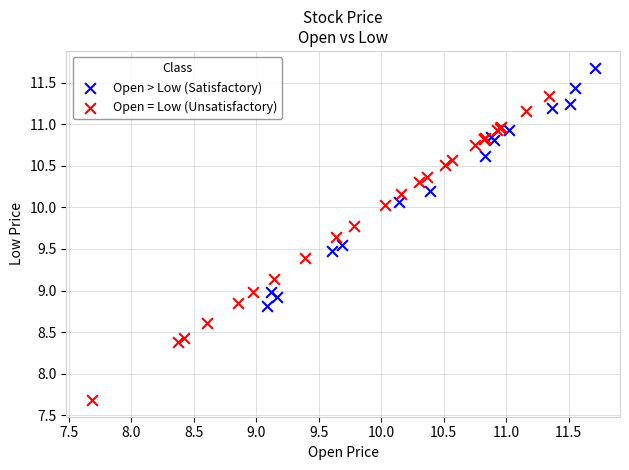

Which series reaches the maximum Y coordinate?

Open > Low (Satisfactory)